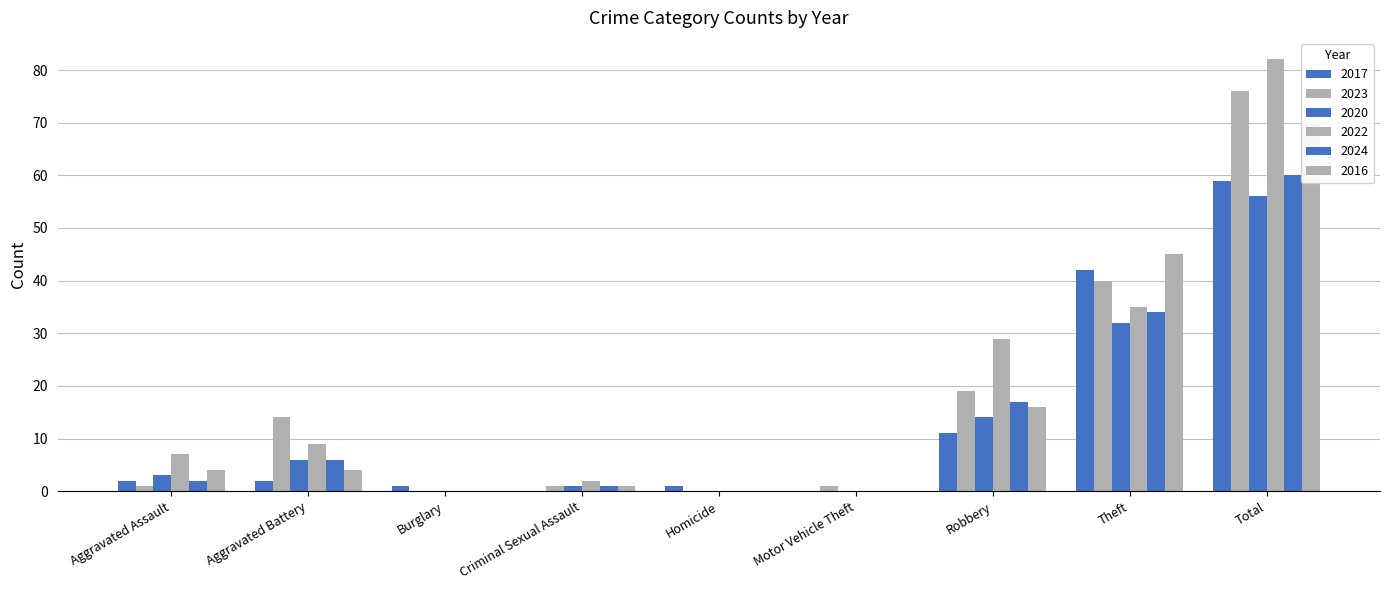

What is the label of the 1st bar from the right?

Total